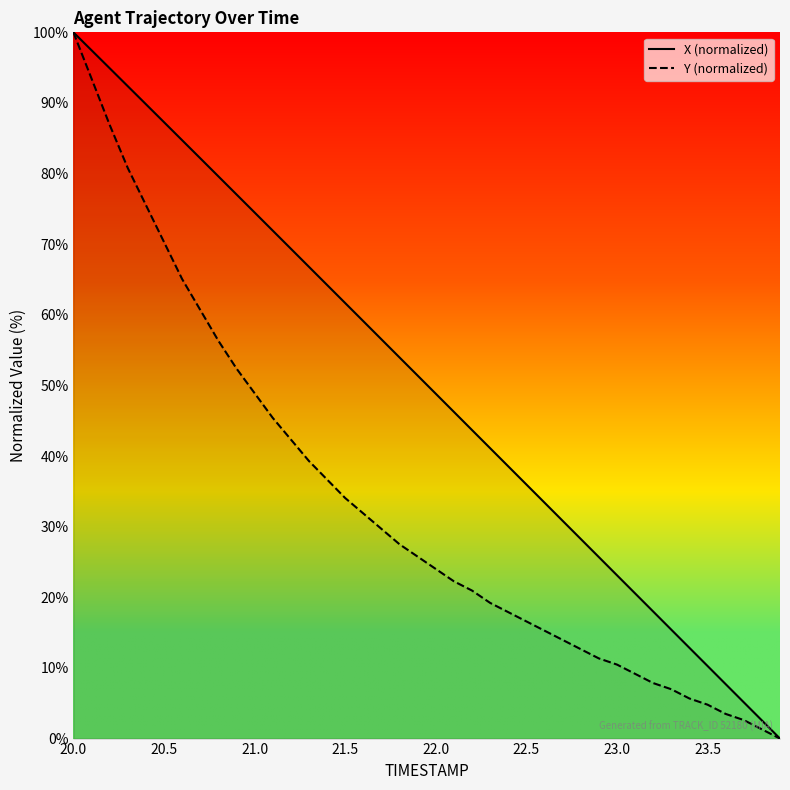

True or false: X (normalized) has more than 1 interior local peaks.

False